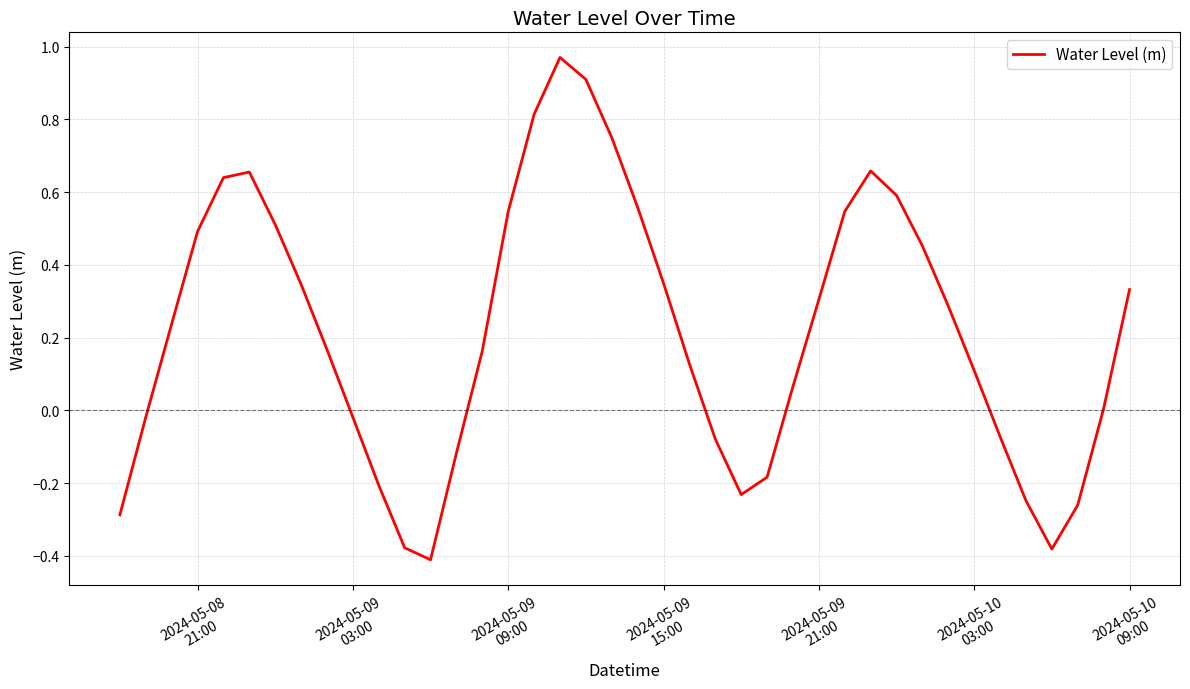

What is the difference between the maximum and minimum values?

1.4